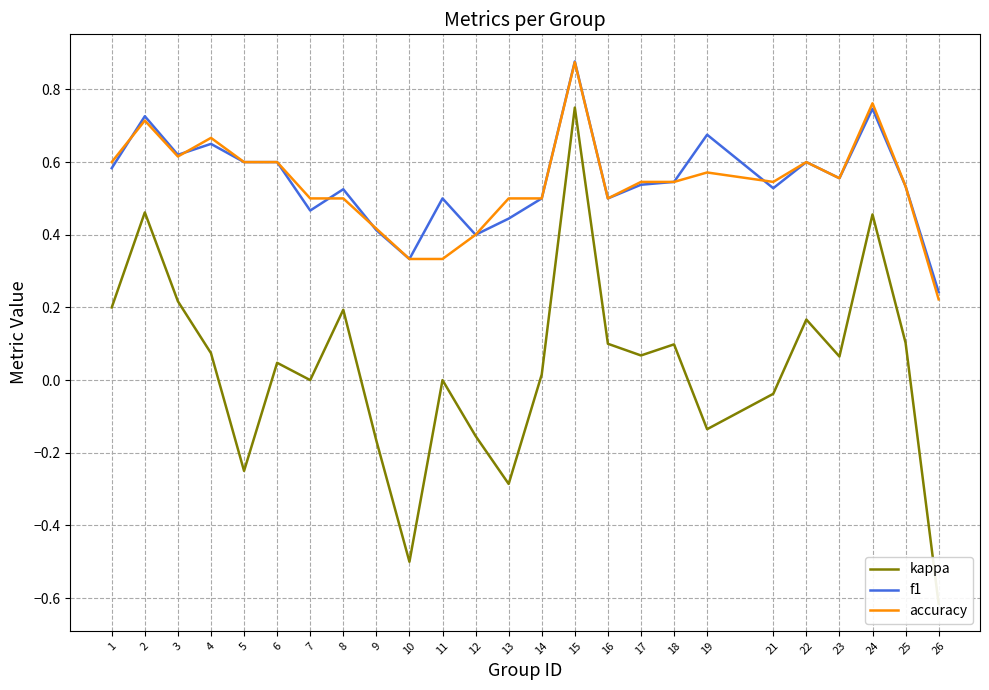

Which series has the largest total across all categories?

f1